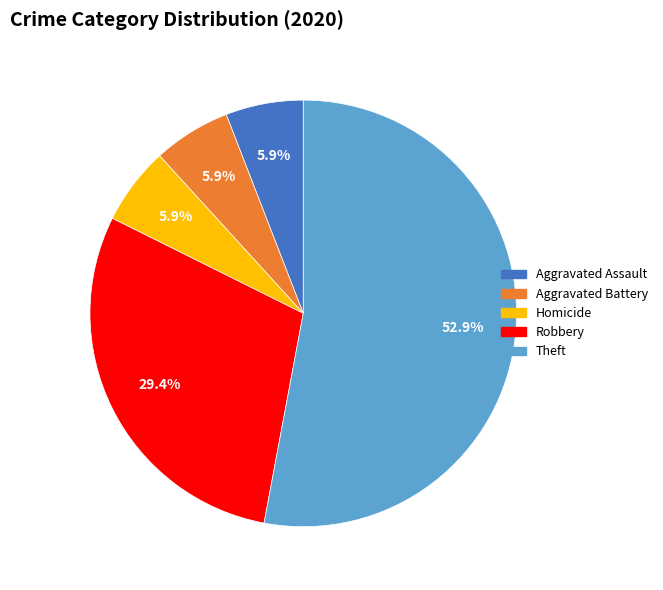

How many slices are in this pie chart?

5